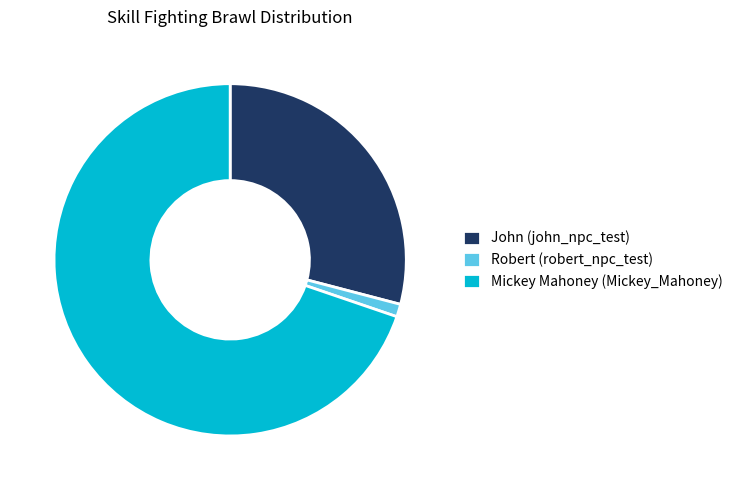

Between Robert (robert_npc_test) and Mickey Mahoney (Mickey_Mahoney), which is larger?

Mickey Mahoney (Mickey_Mahoney)